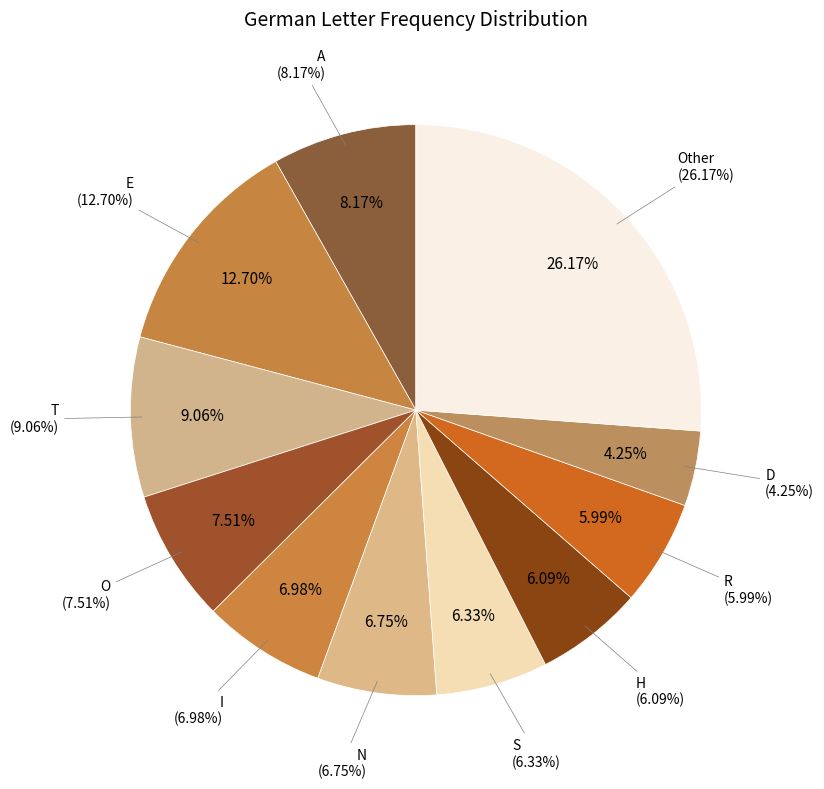

Which category has the smallest portion of the pie?

D